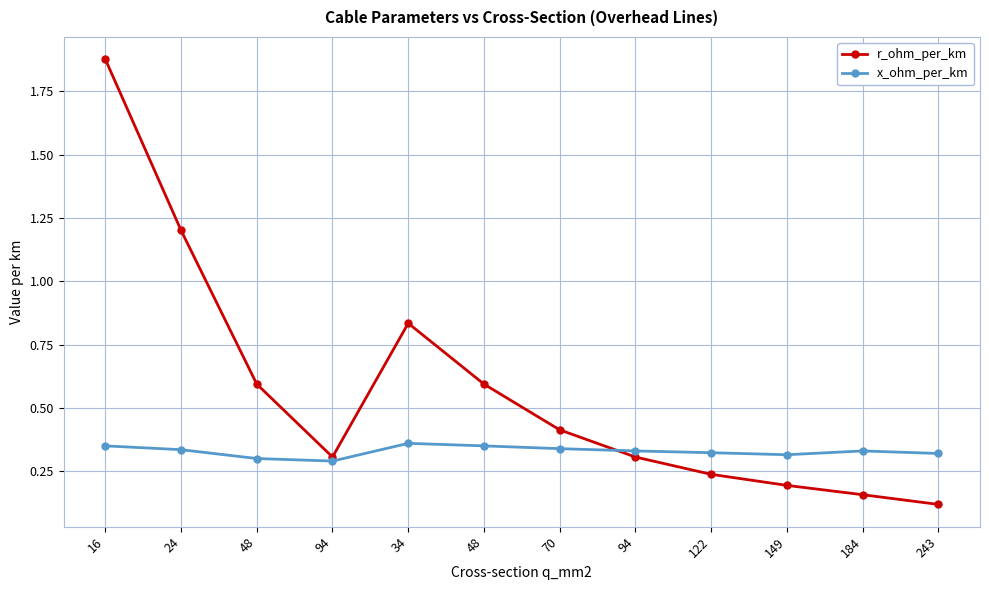

Does the chart have visible grid lines?

Yes